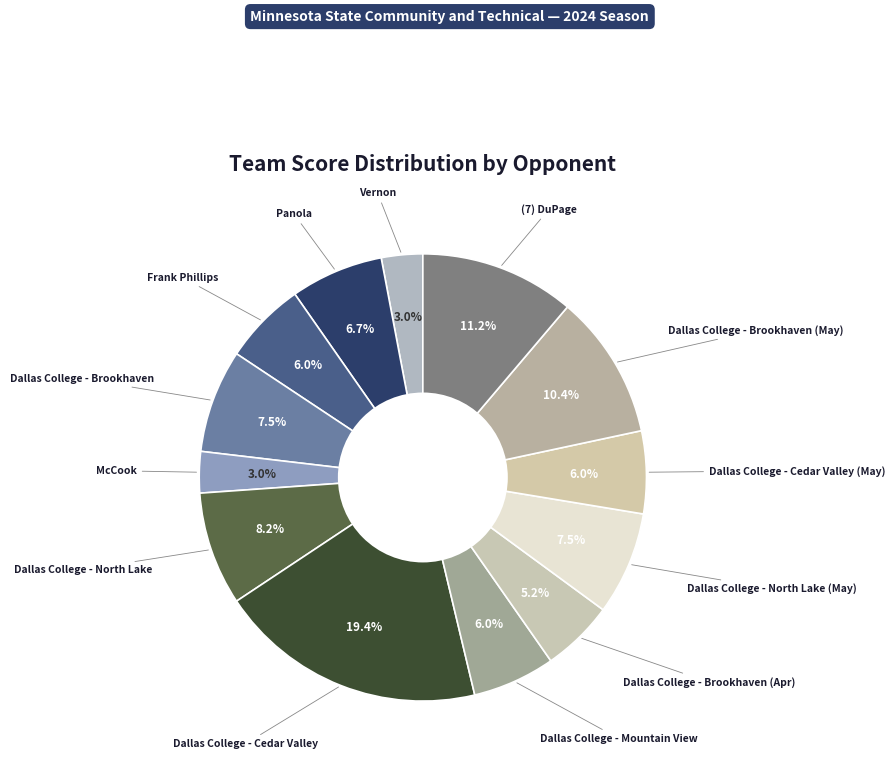

How many segments does this pie chart have?

13